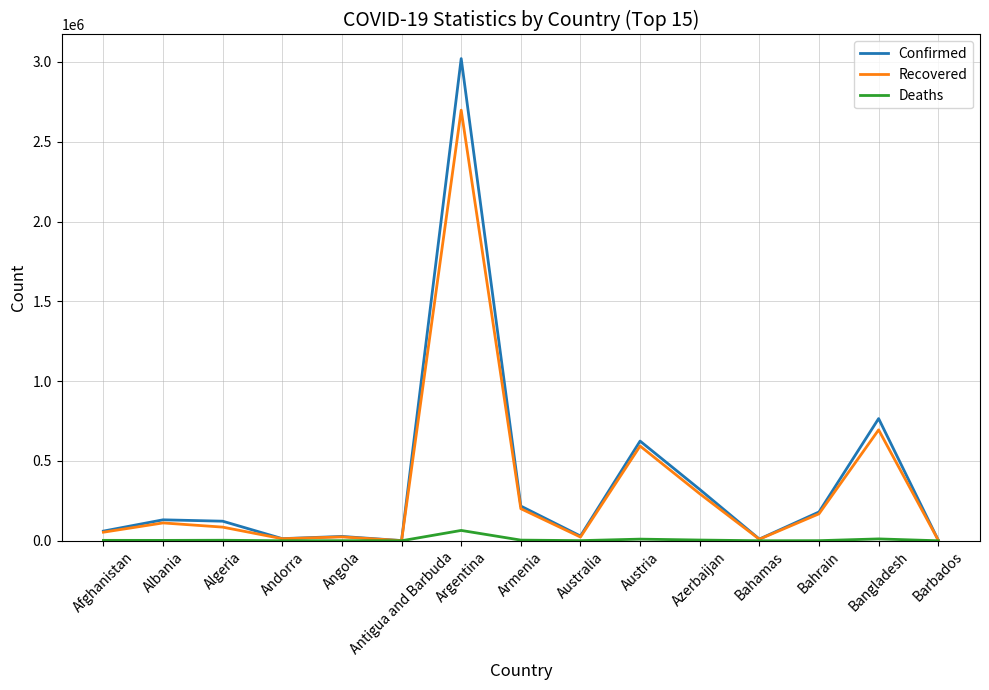

True or false: Confirmed has more than 1 points higher than both neighbors.

True